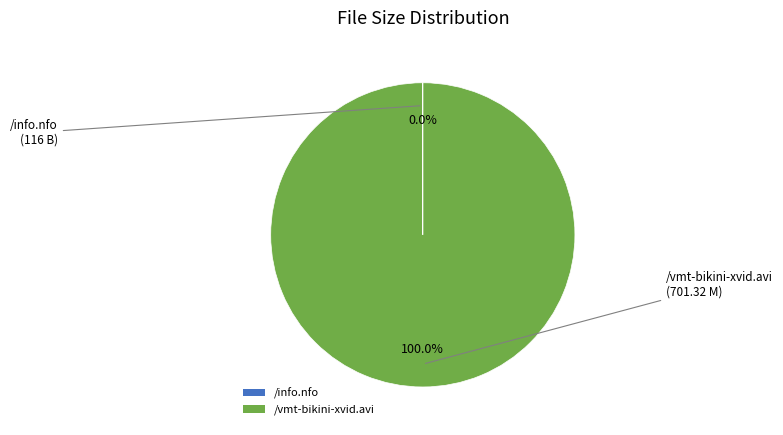

What is the largest slice in the pie chart?

/vmt-bikini-xvid.avi